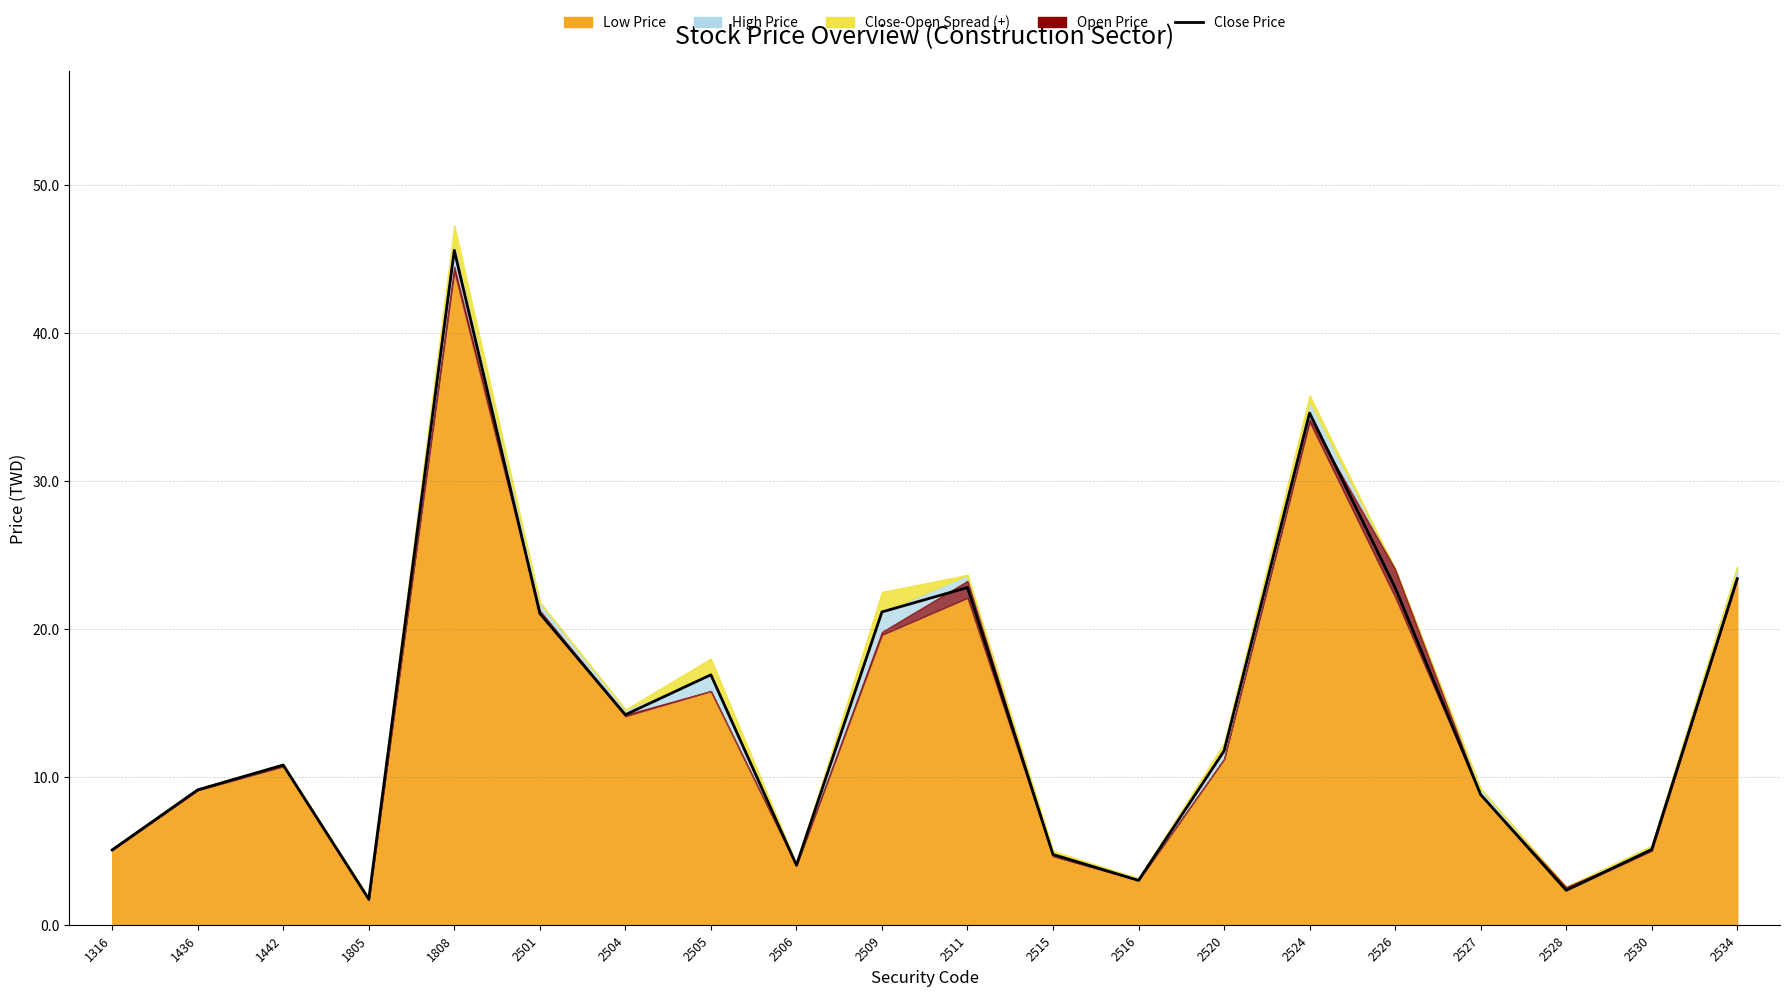

How many points are higher than both their immediate neighbors (excluding endpoints)?

5